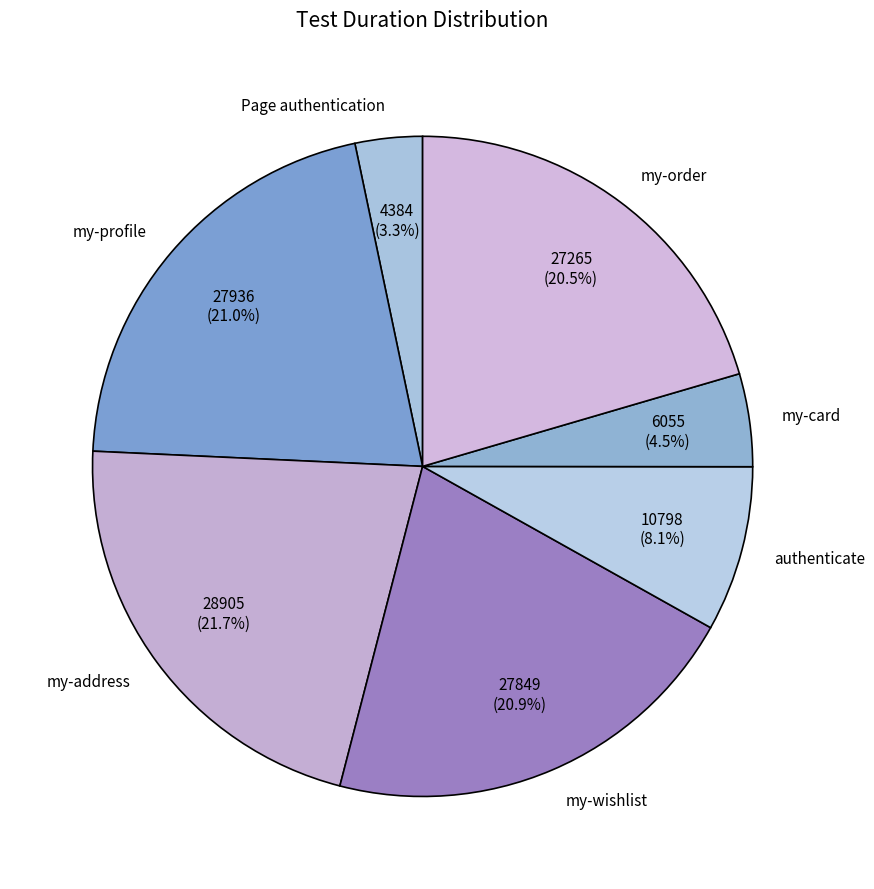

Does authenticate account for over 50% of the chart?

No